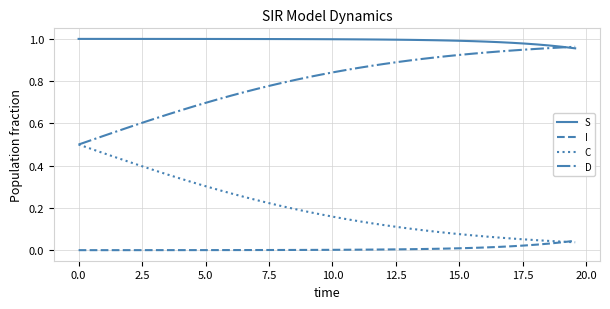

Rank the series by their maximum value, from lowest to highest.

I, C, D, S